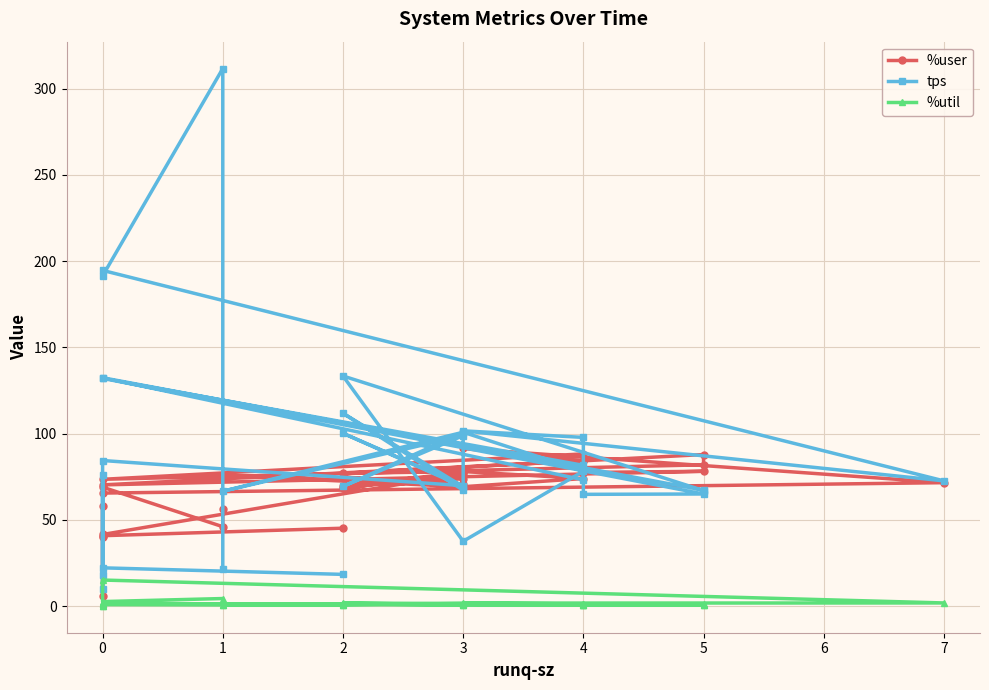

At how many categories does at least one series exceed 226?

1